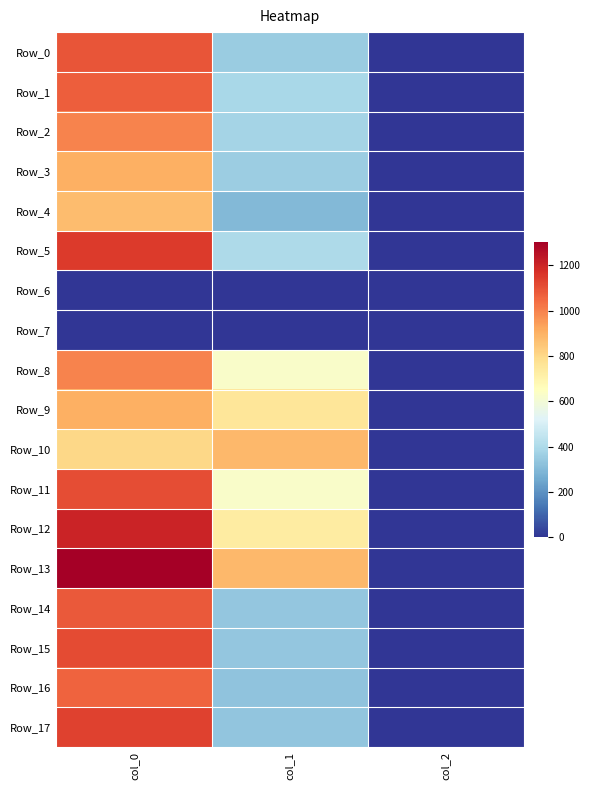

Reading left to right, transcribe all the data shown in this chart.

Row_0: col_0=1093.3	col_1=354.4	col_2=2.0
Row_1: col_0=1073.3	col_1=388.1	col_2=2.0
Row_2: col_0=996.7	col_1=378.0	col_2=2.0
Row_3: col_0=903.3	col_1=357.8	col_2=2.0
Row_4: col_0=873.3	col_1=297.0	col_2=2.0
Row_5: col_0=1150.0	col_1=401.6	col_2=2.0
Row_6: col_0=0.0	col_1=0.0	col_2=0.0
Row_7: col_0=0.0	col_1=0.0	col_2=0.0
Row_8: col_0=996.7	col_1=631.1	col_2=2.0
Row_9: col_0=903.3	col_1=756.0	col_2=2.0
Row_10: col_0=803.3	col_1=884.2	col_2=2.0
Row_11: col_0=1106.7	col_1=631.1	col_2=2.0
Row_12: col_0=1203.3	col_1=732.4	col_2=2.0
Row_13: col_0=1303.3	col_1=884.2	col_2=2.0
Row_14: col_0=1083.3	col_1=337.5	col_2=2.0
Row_15: col_0=1110.0	col_1=337.5	col_2=2.0
Row_16: col_0=1060.0	col_1=330.8	col_2=2.0
Row_17: col_0=1133.3	col_1=334.1	col_2=2.0